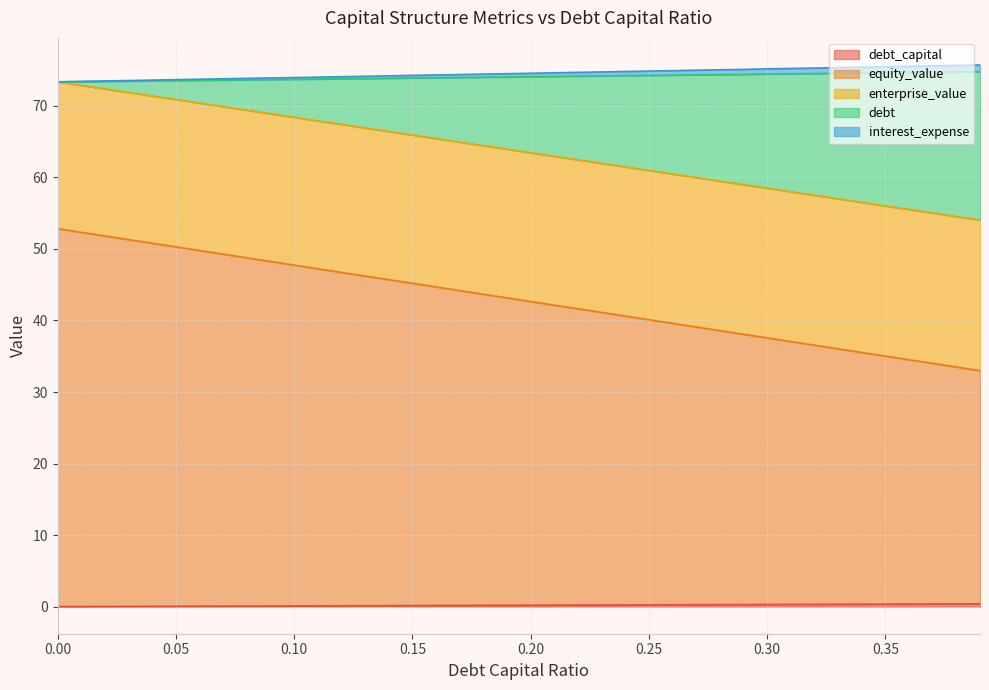

At which label is interest_expense closest to 74?

0.11